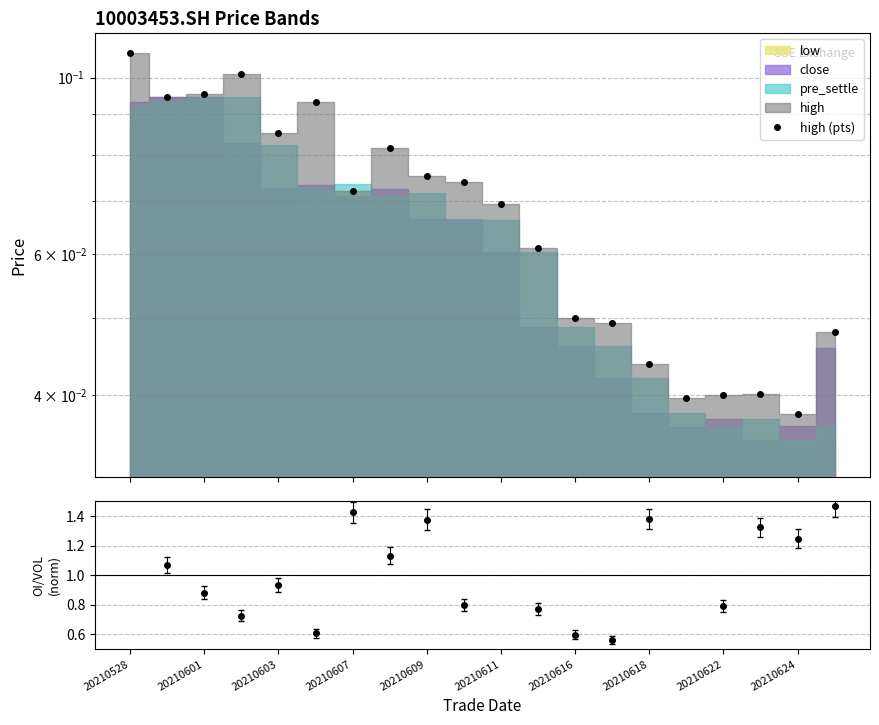

Is the value of OI/VOL norm at 20210601 greater than the value of high (pts) at 20210603?

Yes